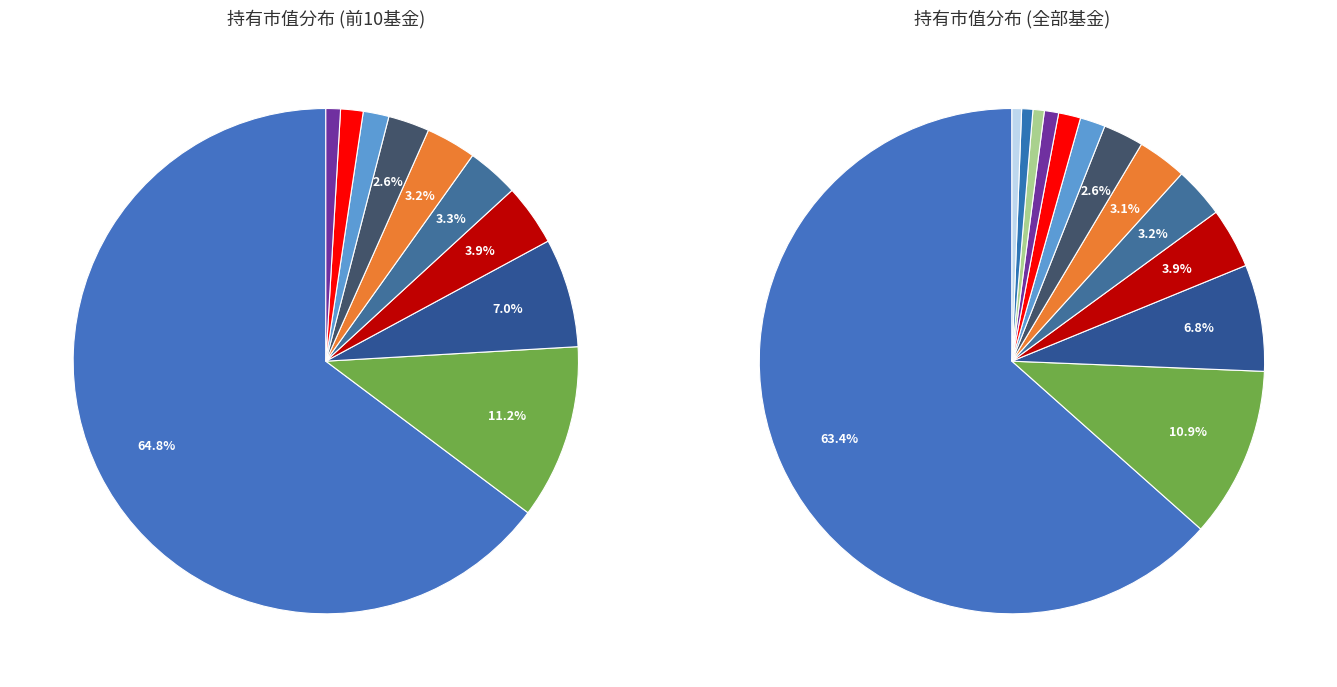

True or false: 国泰中小盘成长混合(LOF) accounts for 2% of the total.

True